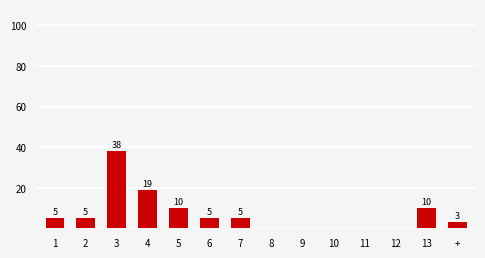

Between + and 1, which is larger?

1